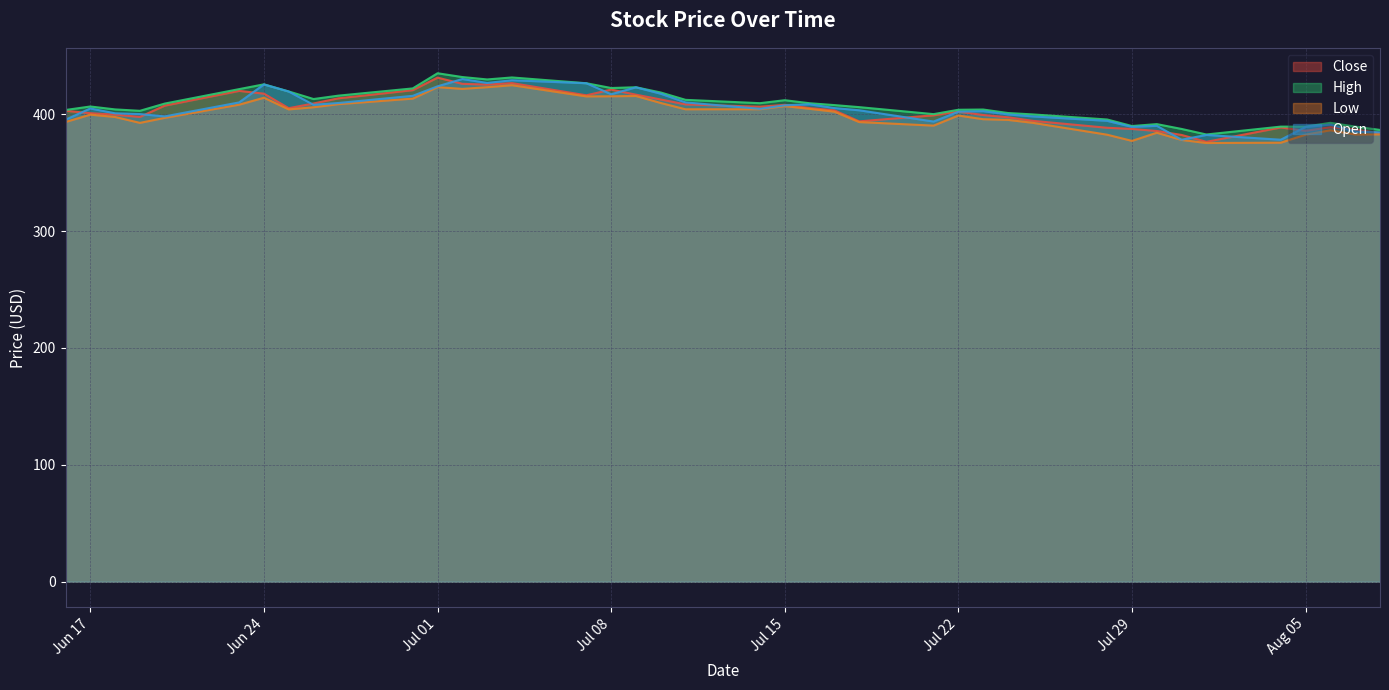

The value of High at Jul 01 is 663.4. True or false?

False